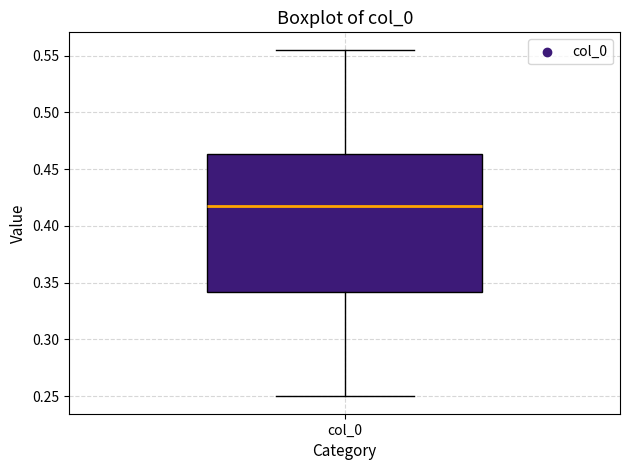

Read this box plot against the y-axis: the position of the median line, the range covered by the box, and the ends of both whiskers. The values are not printed on the chart, so give them approximately, as read against the axis.

median 0.420, box 0.340 to 0.465, whiskers 0.250 to 0.555